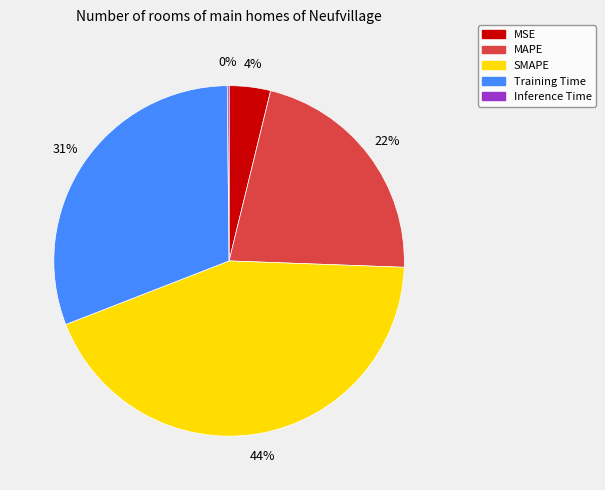

Between MAPE and MSE, which is larger?

MAPE